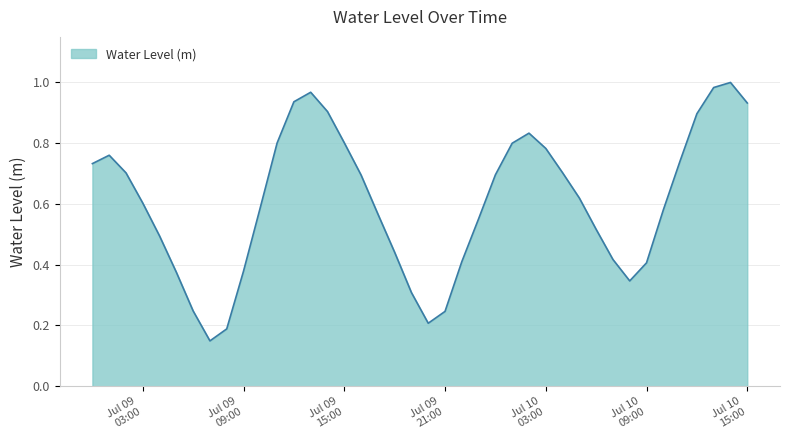

How many lines are shown in the chart?

1